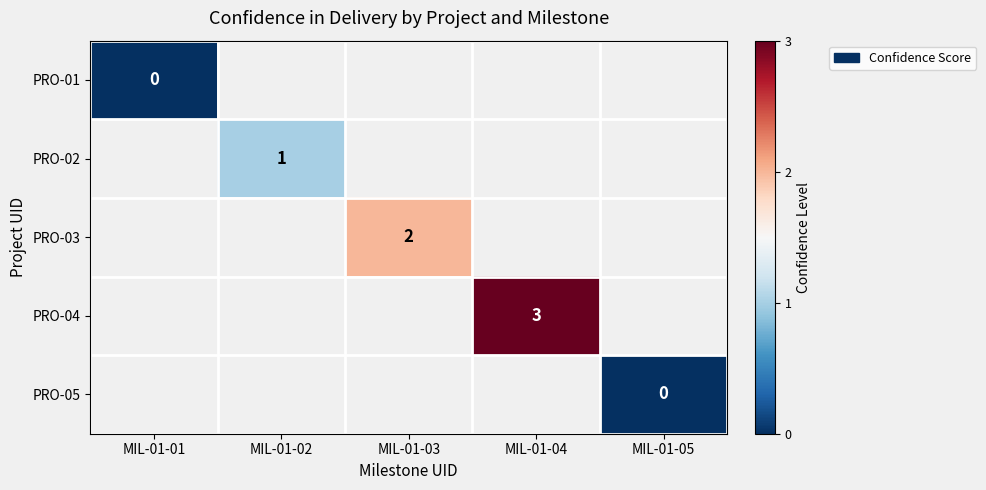

Is it true that PRO-02 equals 2 at MIL-01-02?

False